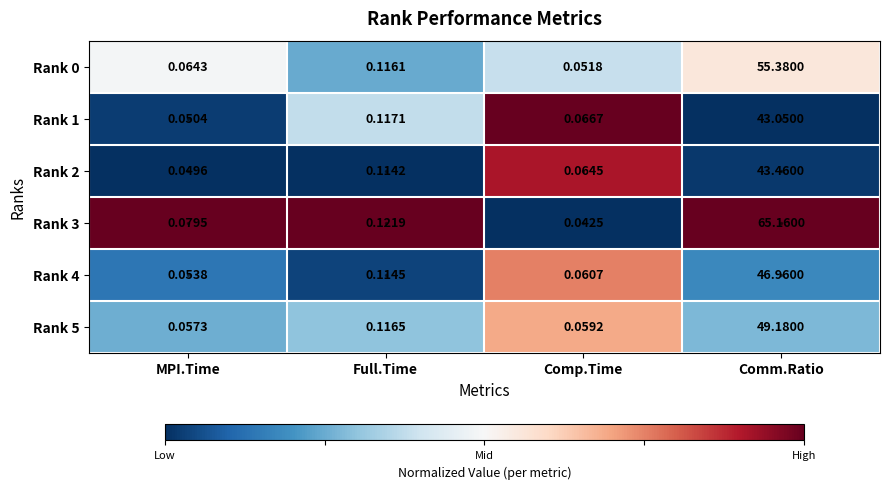

At which category is the sum across all series the highest?

Comm.Ratio